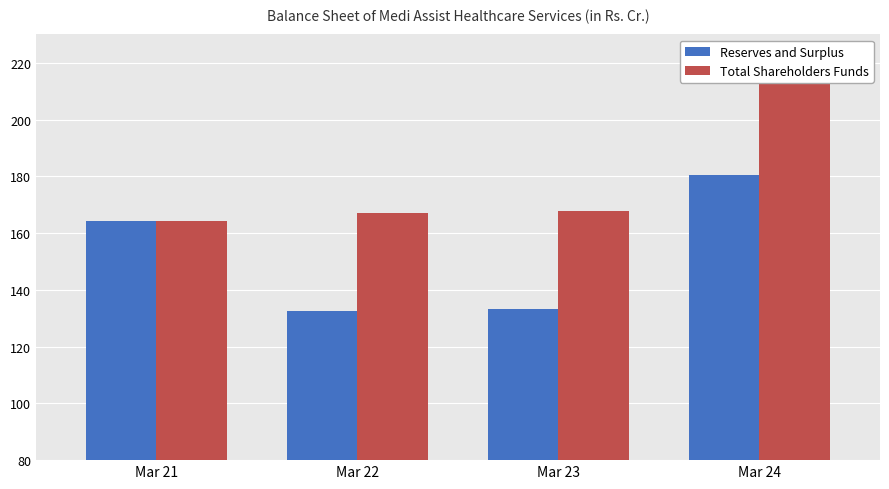

What is the greatest value displayed?

215.6